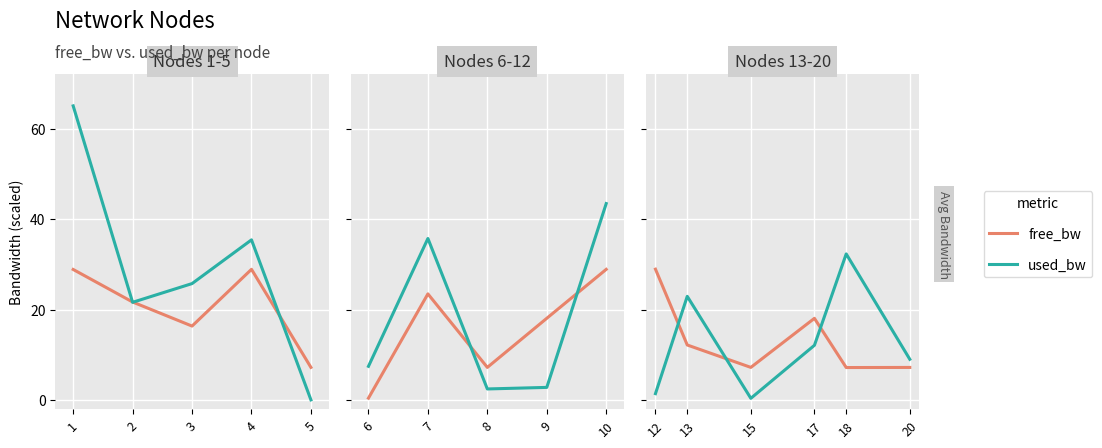

How many lines are shown in the chart?

2